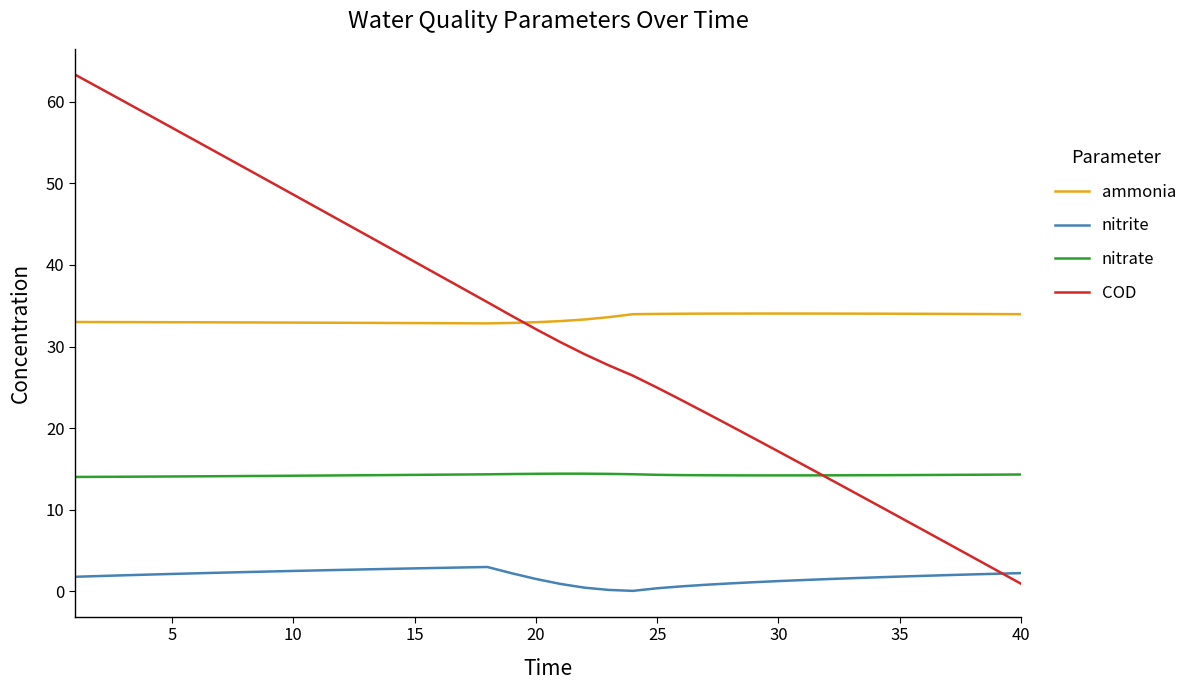

Which series has the largest range (max minus min)?

COD